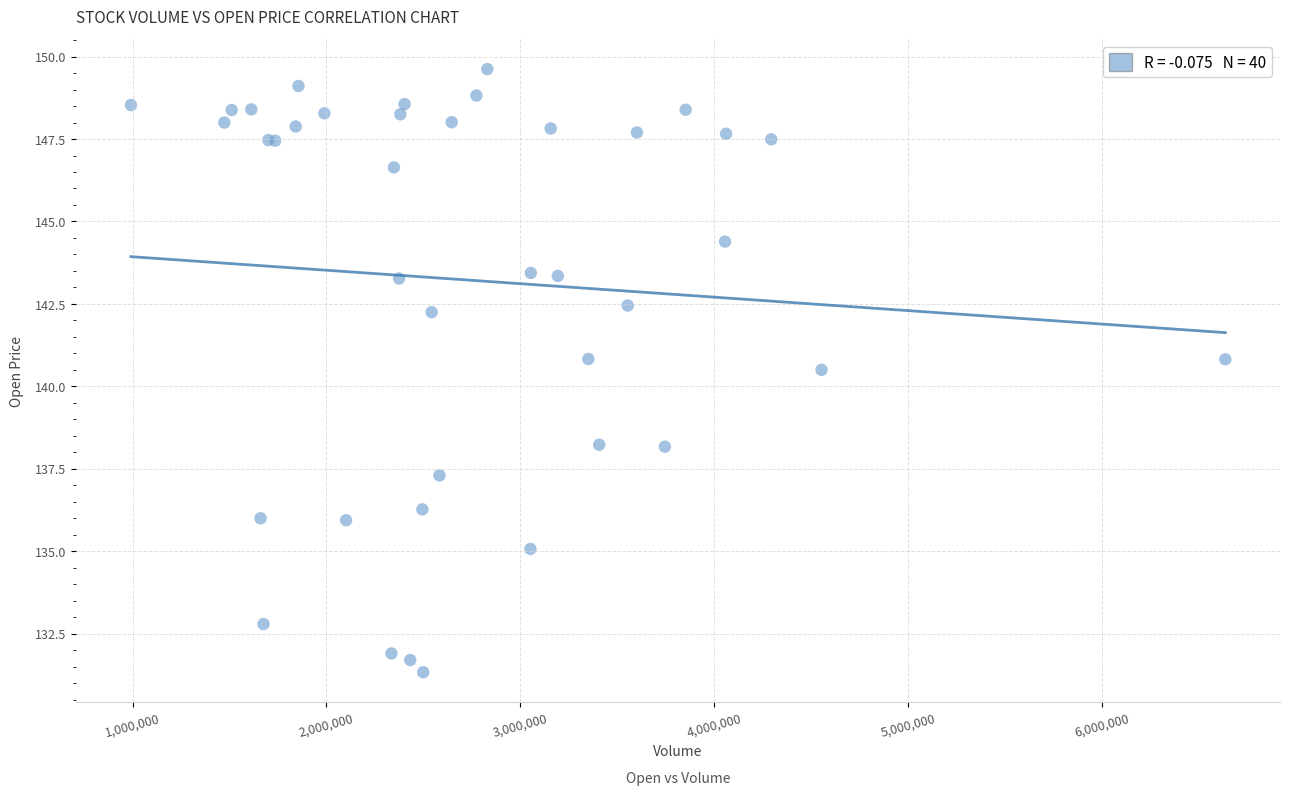

What Y value in the scatter plot is closest to 140?

140.5